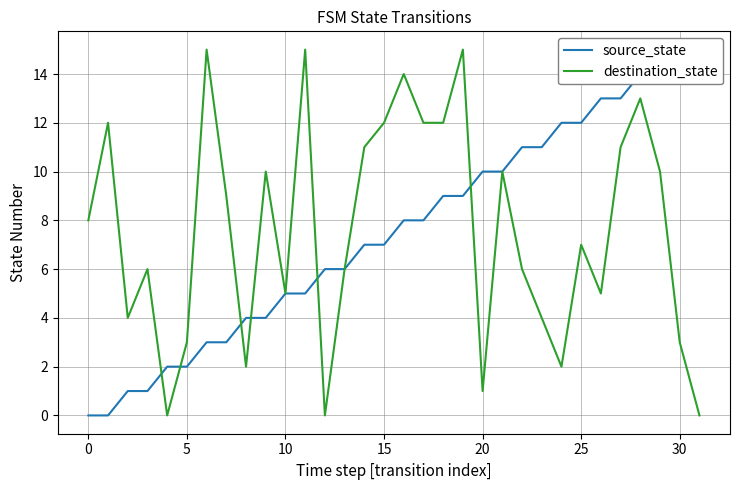

True or false: destination_state and source_state cross at least once.

True